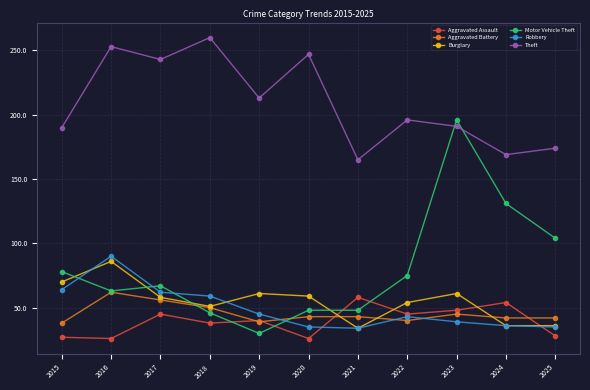

Which series has the widest spread of values?

Motor Vehicle Theft